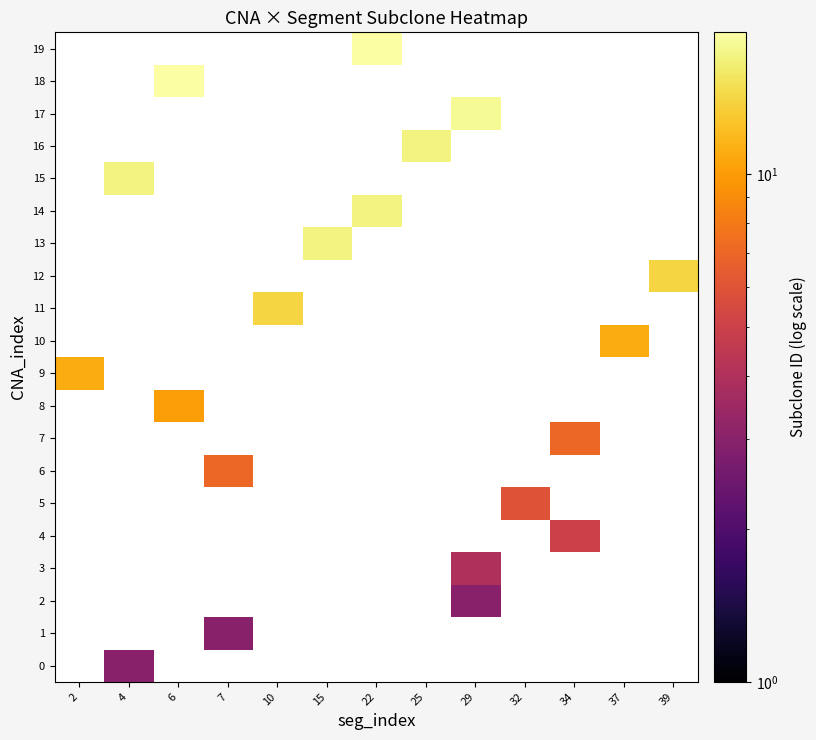

Is the value of 18 at 34 greater than the value of 19 at 34?

No